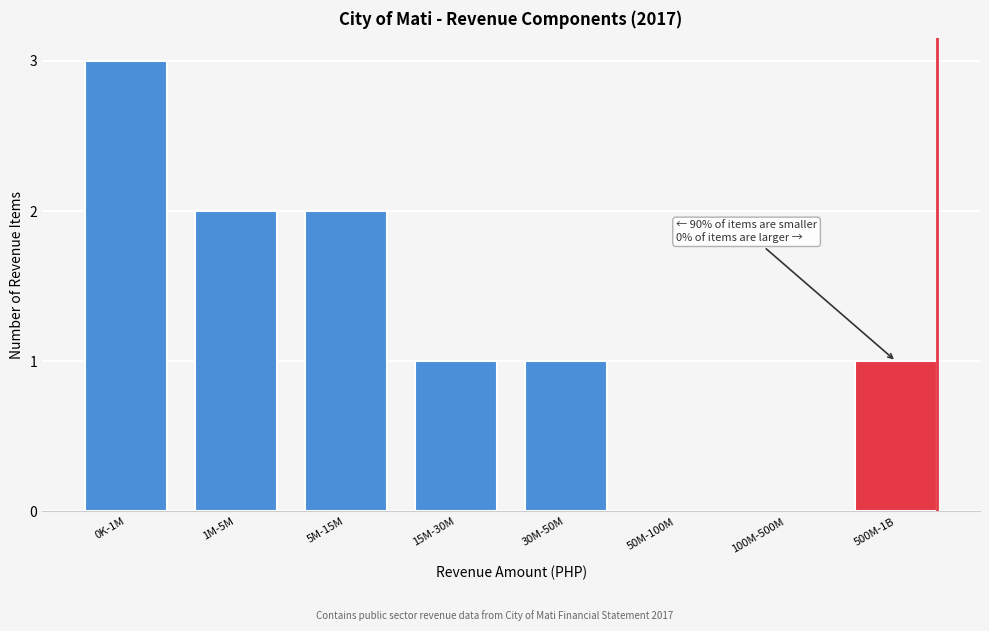

Reading left to right, what are all the values shown in this chart?

0K-1M=3	1M-5M=2	5M-15M=2	15M-30M=1	30M-50M=1	50M-100M=0	100M-500M=0	500M-1B=1